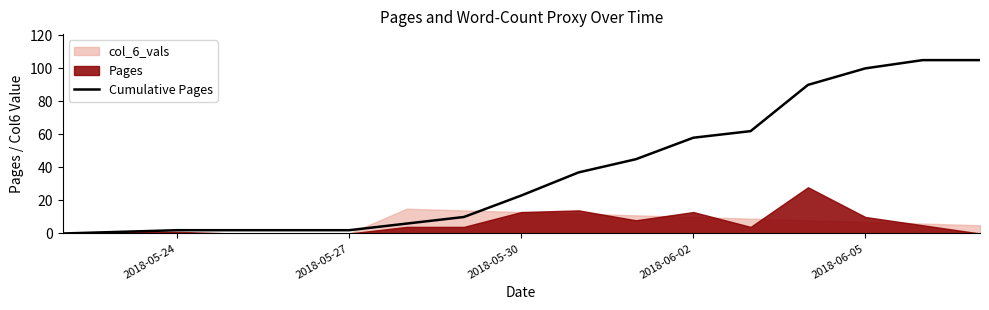

The value of Cumulative Pages at 2018-06-05 is 100. True or false?

True